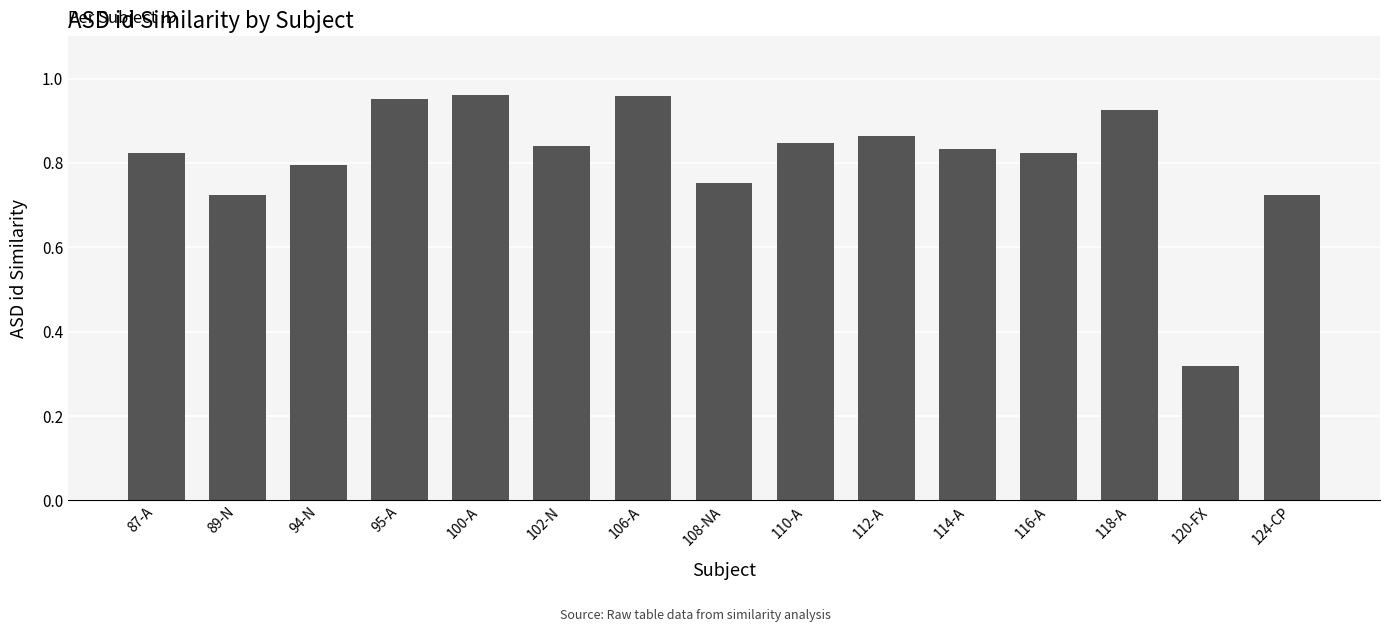

The chart shows a value of 0.4 at 87-A. True or false?

False